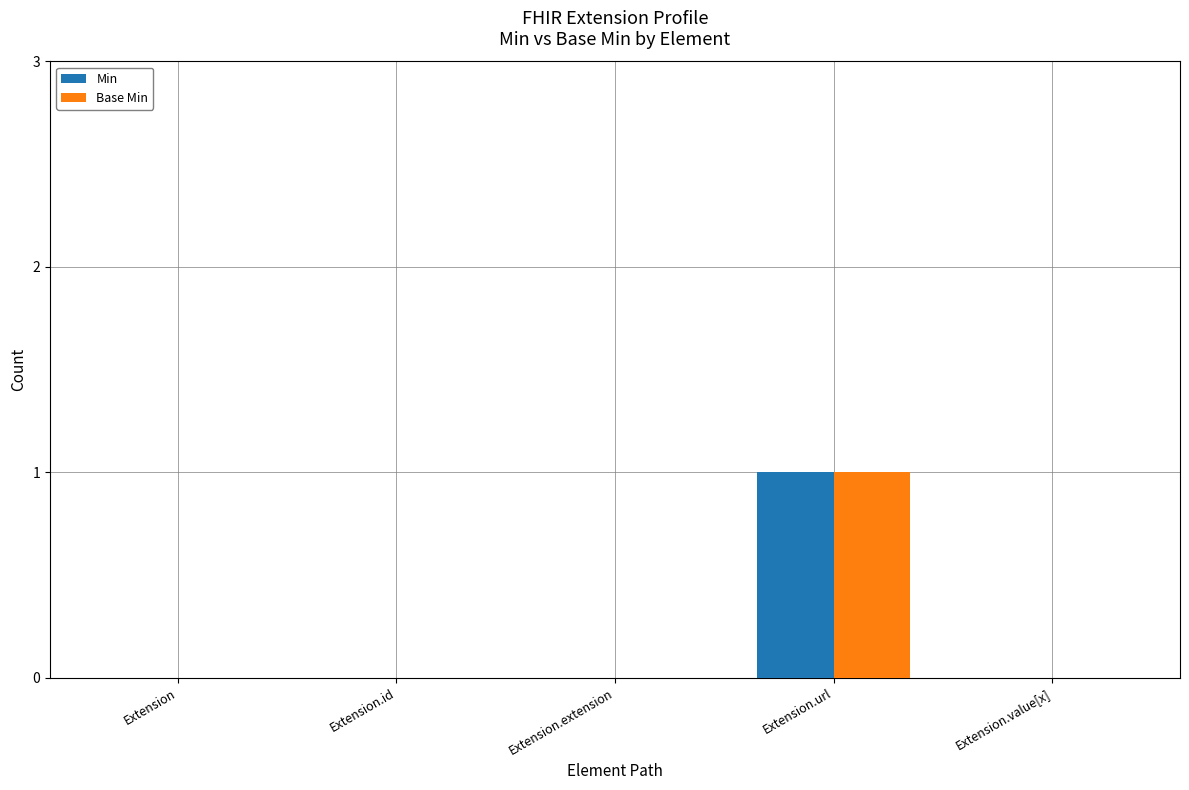

Which category has the highest value in the Min series?

Extension.url